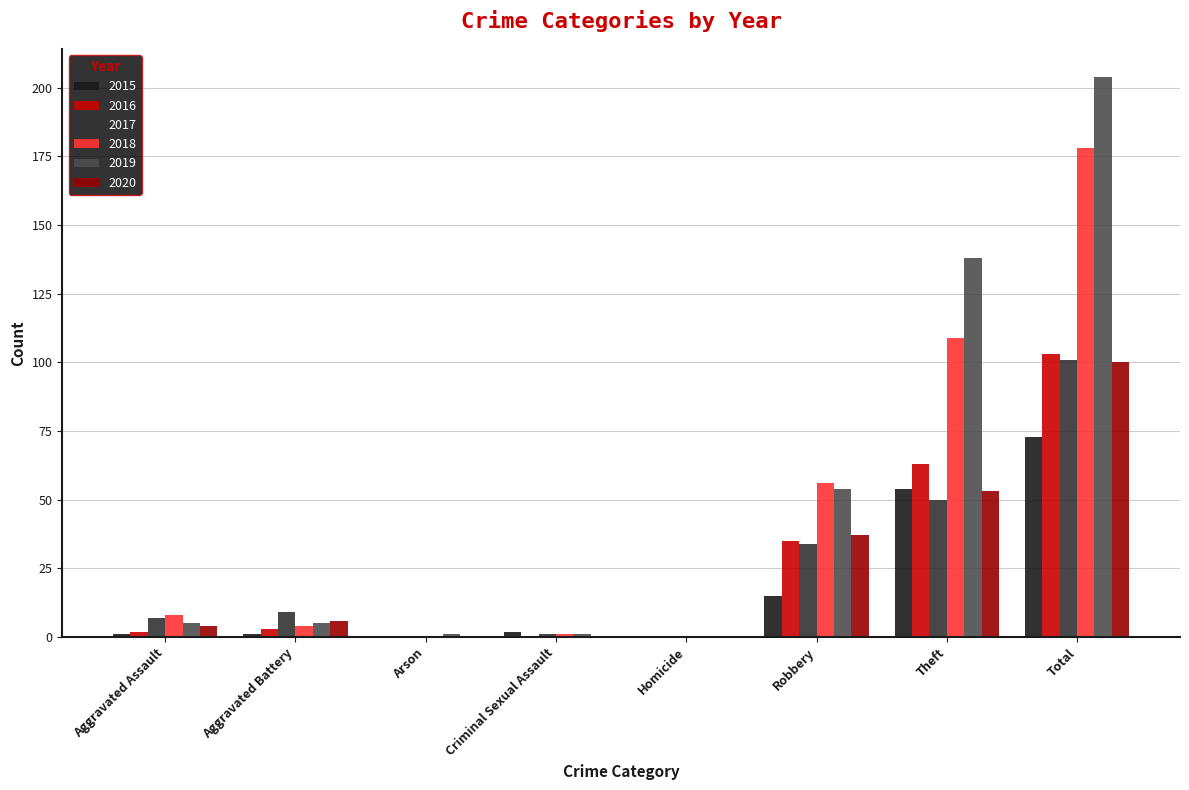

At which category is the sum across all series the highest?

Total